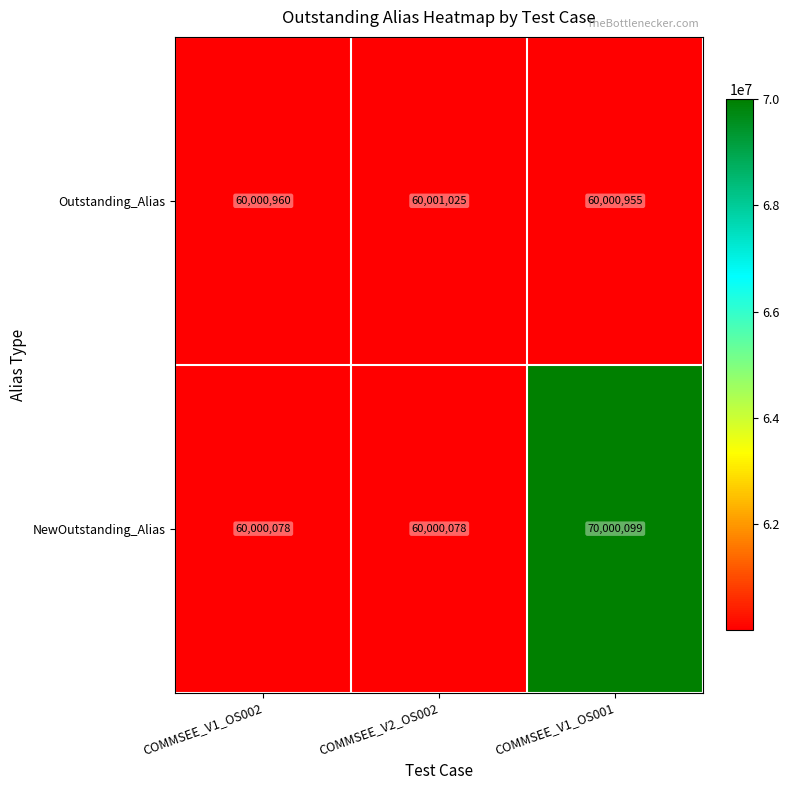

Reading left to right, what are all the values shown in this chart?

Outstanding_Alias: 60000960	60001025	60000955
NewOutstanding_Alias: 60000078	60000078	70000099